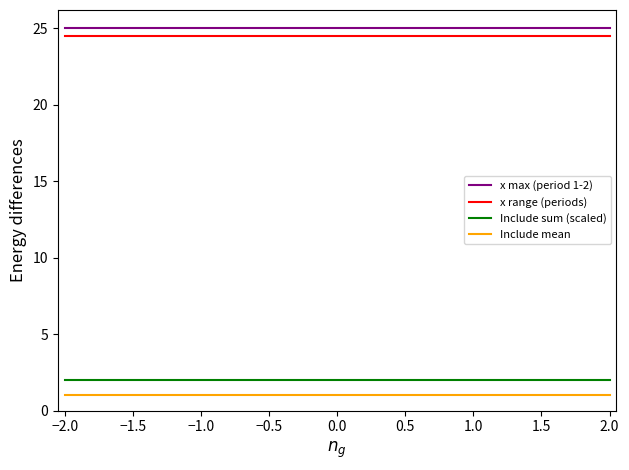

What position from the right is −0.5?

6